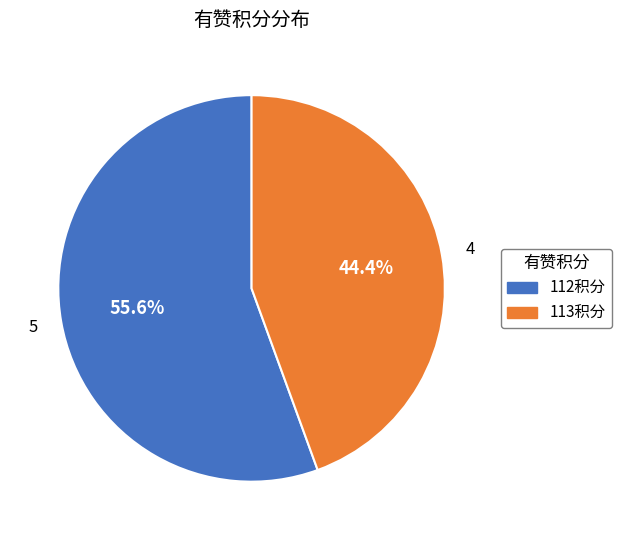

Is there any slice that represents more than half of the pie?

Yes